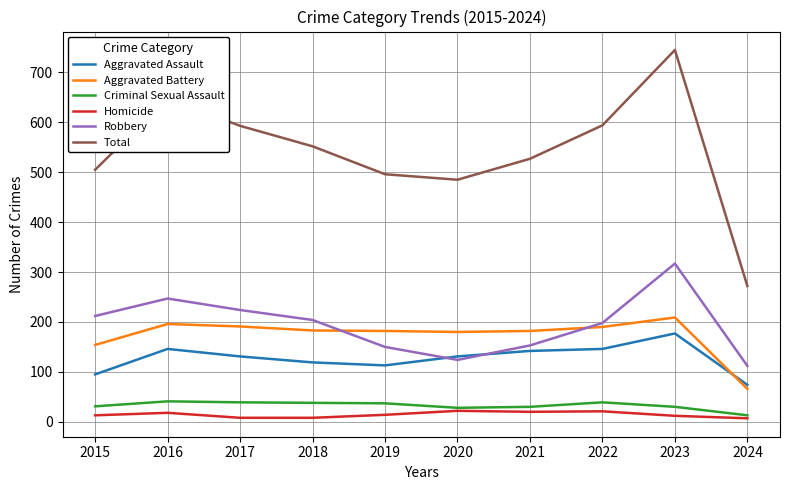

Is this an area chart (filled region under the line)?

No